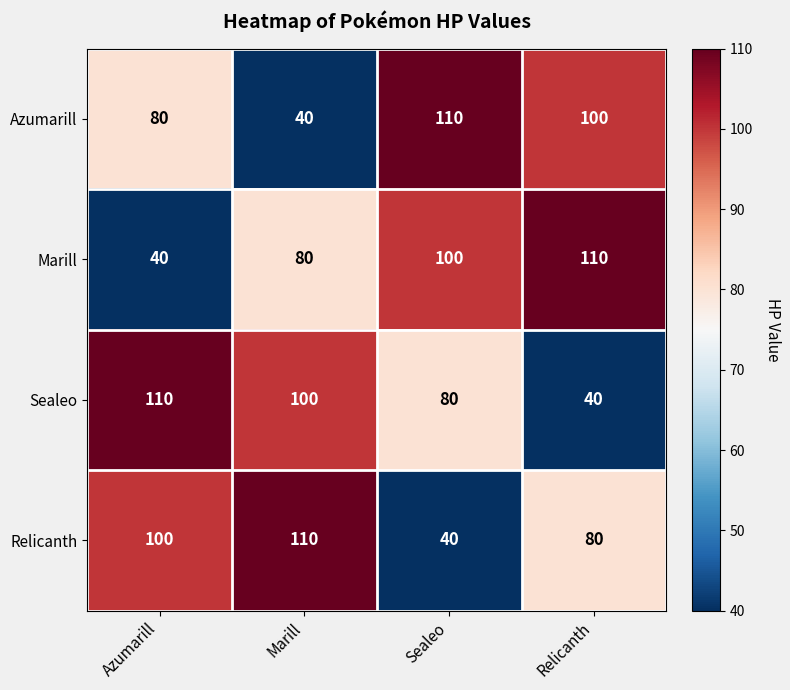

At how many categories does at least one series exceed 99?

4